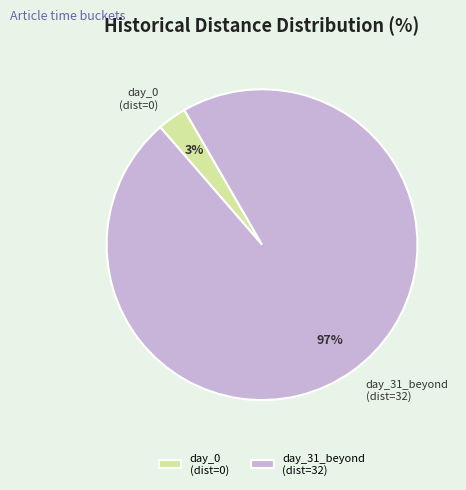

Count the number of slices in the pie.

2